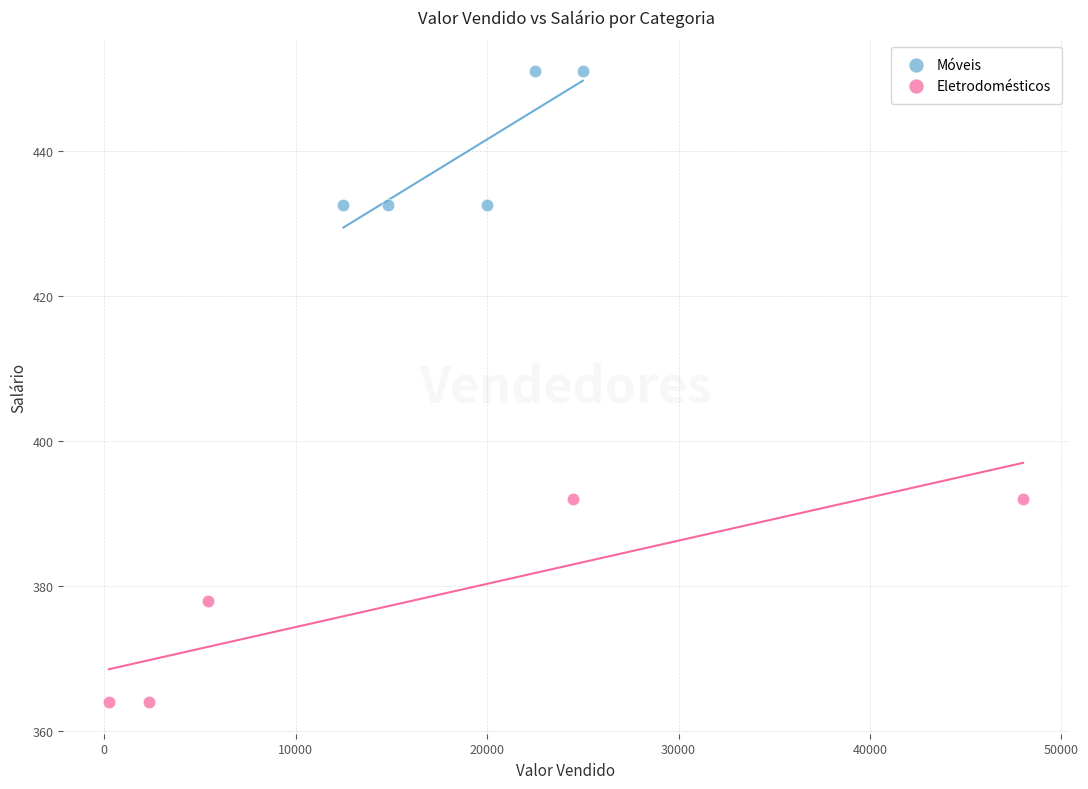

Which series reaches the minimum Y coordinate?

Eletrodomésticos